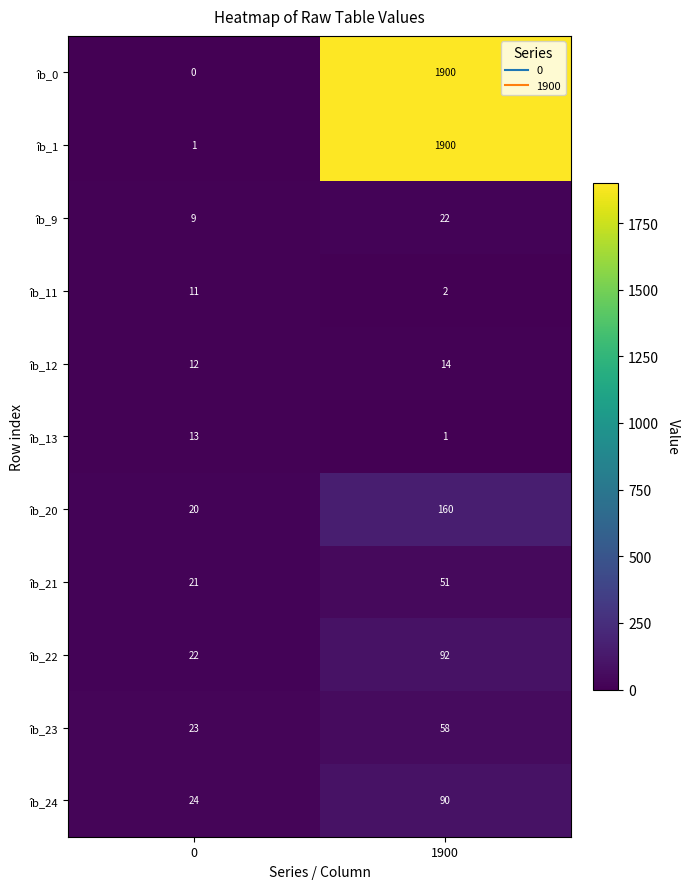

What value does the îb_20 series have at 1900?

160